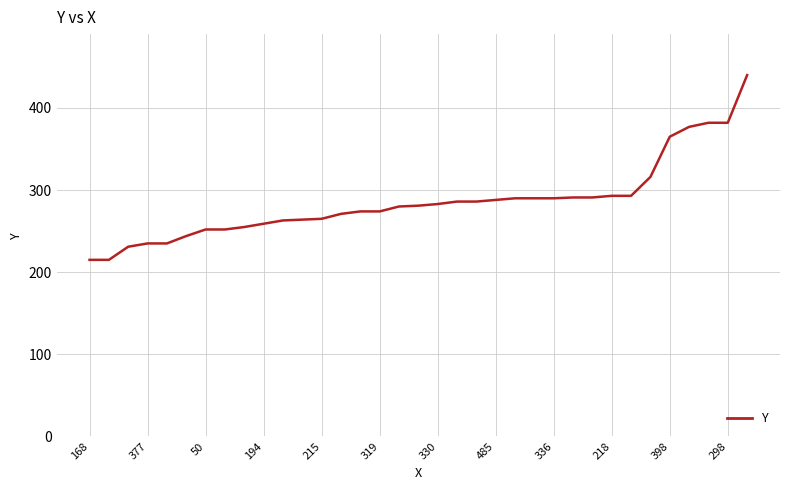

What is the difference between the maximum and minimum values?

225